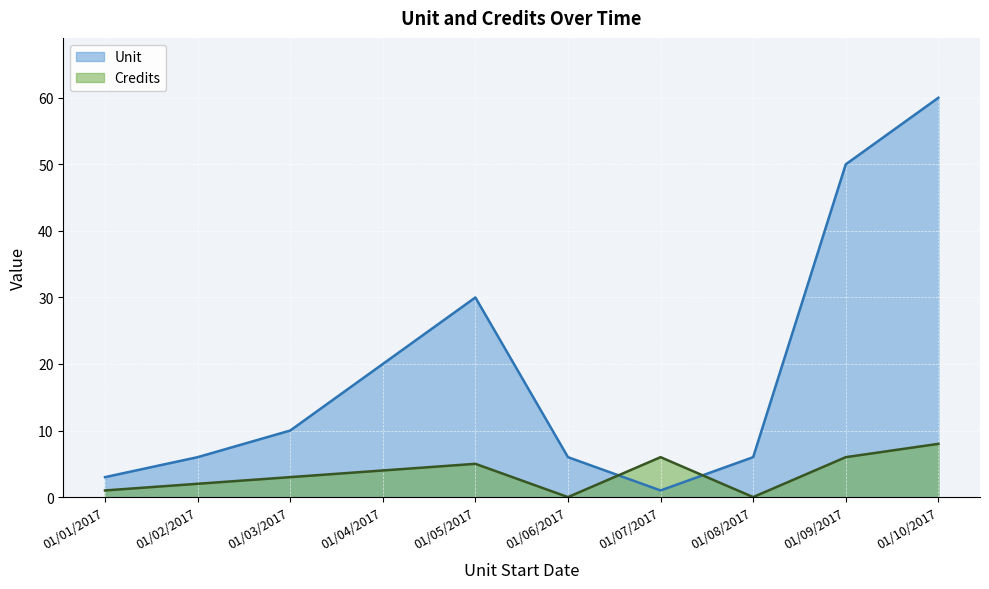

True or false: Unit has a value of 9 at 01/06/2017.

False